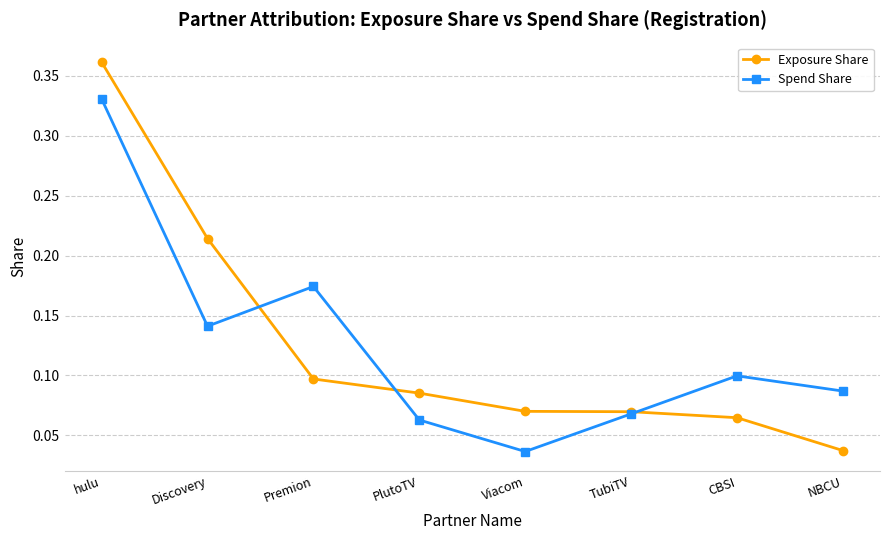

Is it true that Spend Share equals 0.1 at CBSI?

True